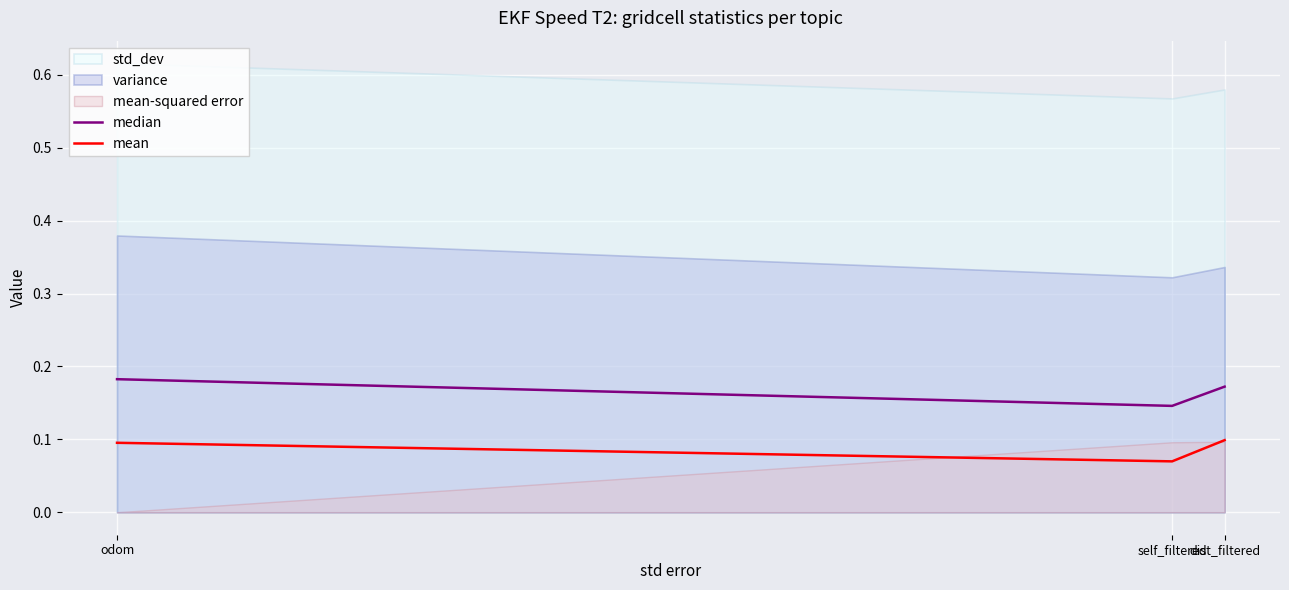

At which label is median closest to 0?

self_filtered